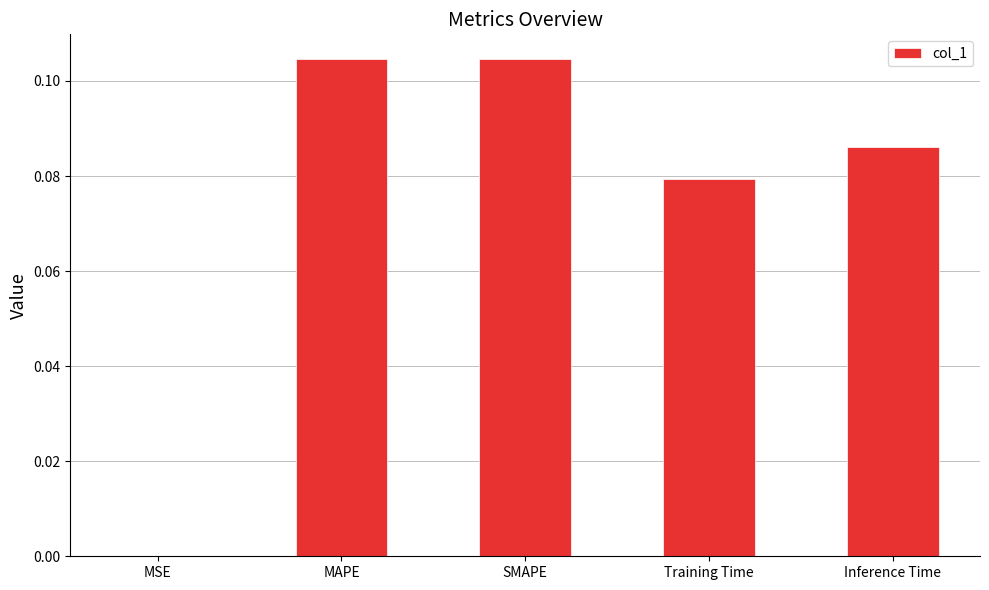

What is the sum of all values?

0.4